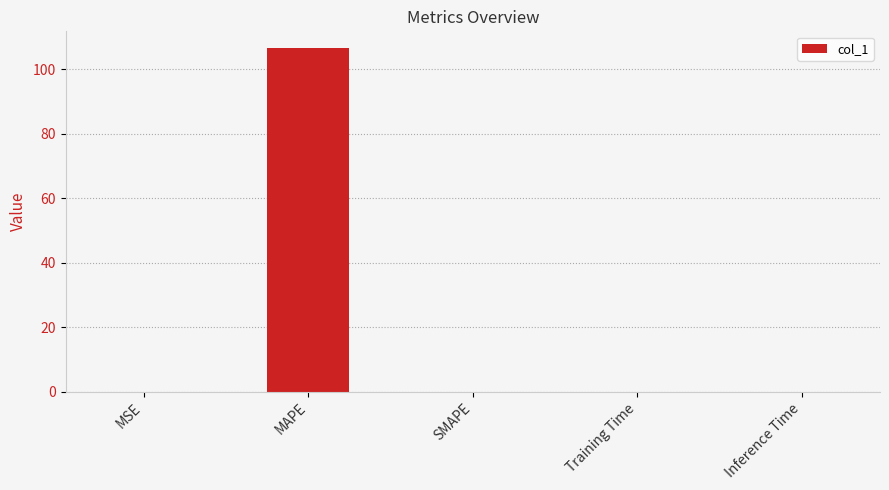

What is the sum of all values?

106.4